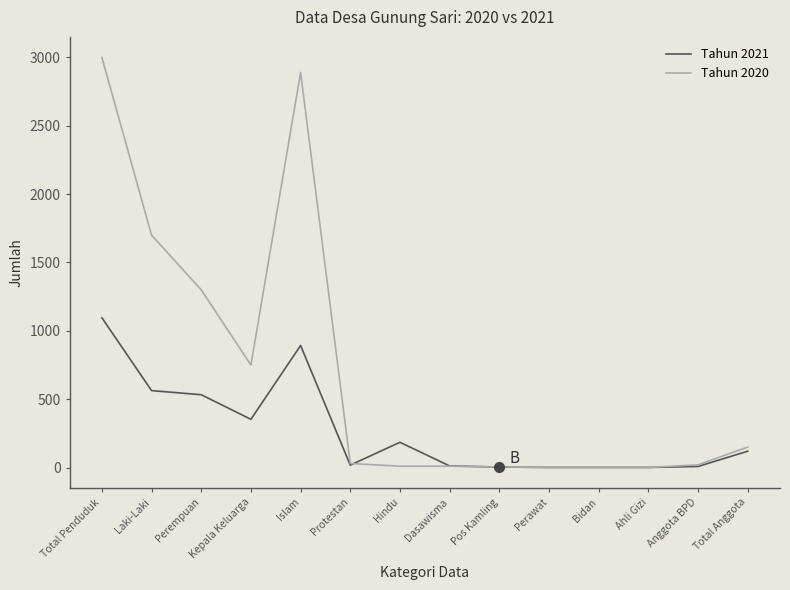

True or false: Tahun 2020 and Tahun 2021 intersect in this chart.

True